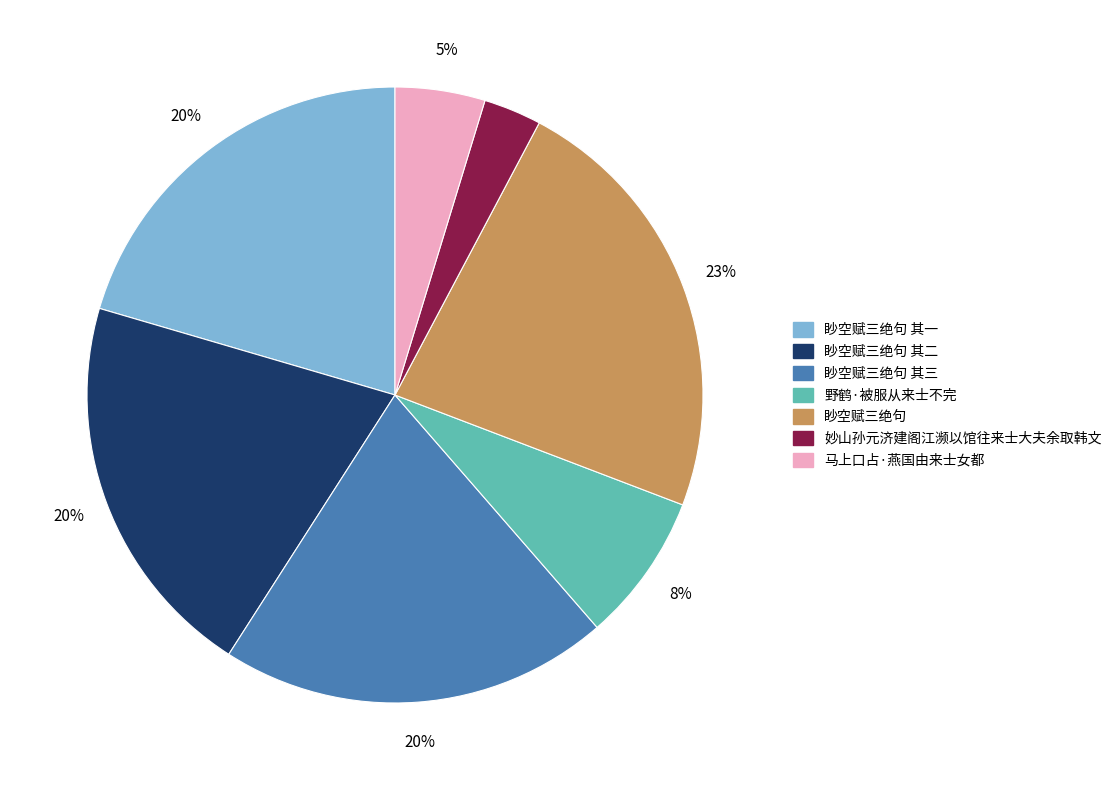

To the nearest percent, what is the difference between the 马上口占·燕国由来士女都 and 妙山孙元济建阁江濒以馆往来士大夫余取韩文 slice percentages?

2%